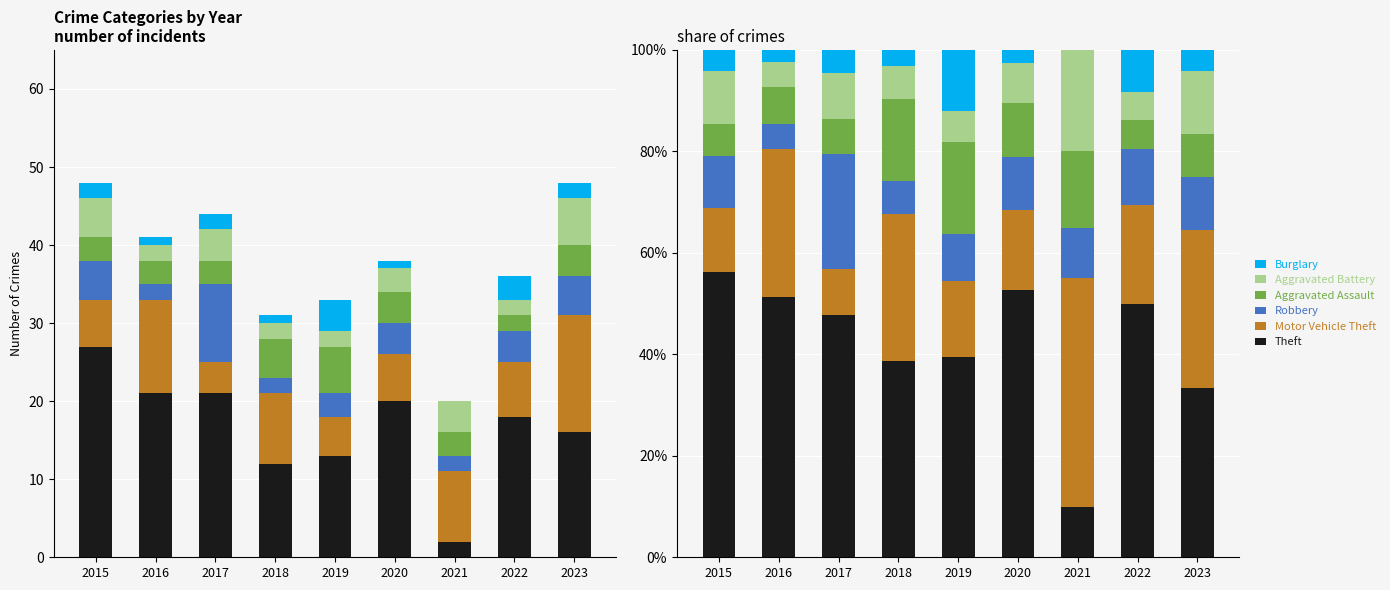

Reading left to right, what are all the values shown in this chart?

Theft: 2015=56.2	2016=51.2	2017=47.7	2018=38.7	2019=39.4	2020=52.6	2021=10.0	2022=50.0	2023=33.3
Motor Vehicle Theft: 2015=12.5	2016=29.3	2017=9.1	2018=29.0	2019=15.2	2020=15.8	2021=45.0	2022=19.4	2023=31.2
Robbery: 2015=10.4	2016=4.9	2017=22.7	2018=6.5	2019=9.1	2020=10.5	2021=10.0	2022=11.1	2023=10.4
Aggravated Assault: 2015=6.2	2016=7.3	2017=6.8	2018=16.1	2019=18.2	2020=10.5	2021=15.0	2022=5.6	2023=8.3
Aggravated Battery: 2015=10.4	2016=4.9	2017=9.1	2018=6.5	2019=6.1	2020=7.9	2021=20.0	2022=5.6	2023=12.5
Burglary: 2015=4.2	2016=2.4	2017=4.5	2018=3.2	2019=12.1	2020=2.6	2021=0.0	2022=8.3	2023=4.2